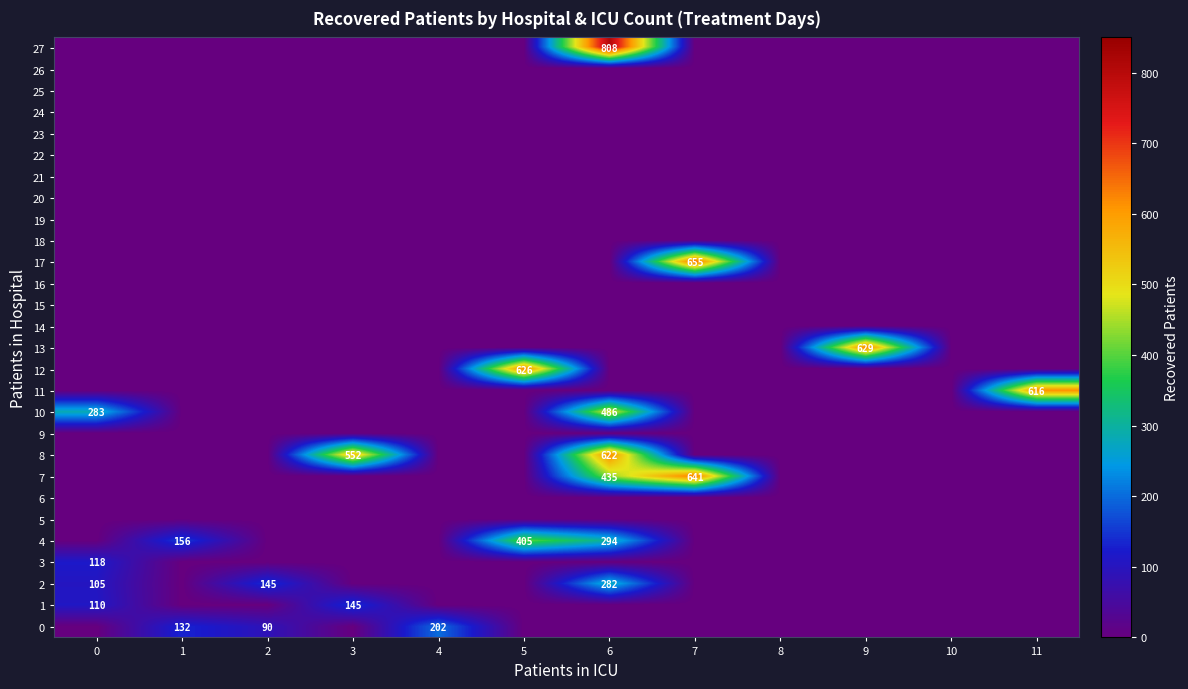

At which label does 1 reach its minimum?

1